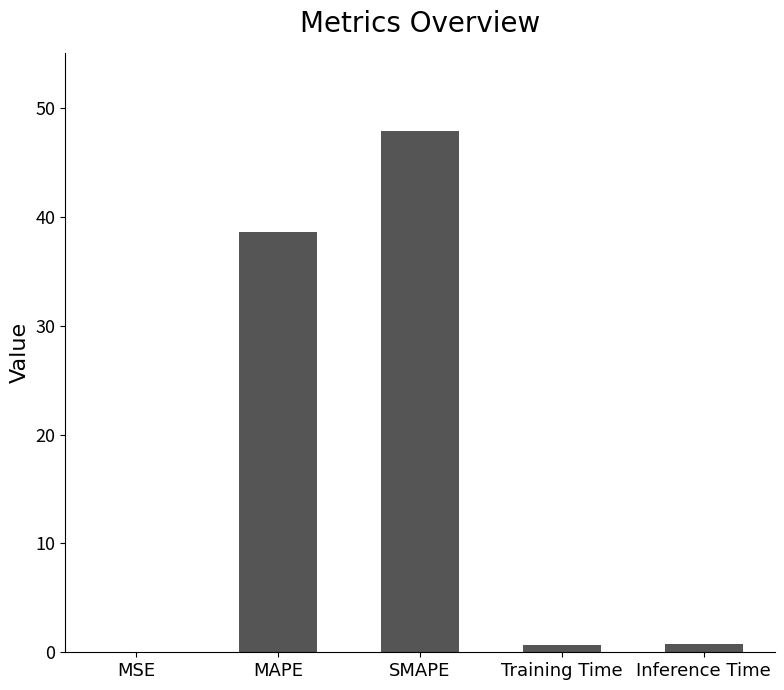

Which label corresponds to the largest value in the chart?

SMAPE